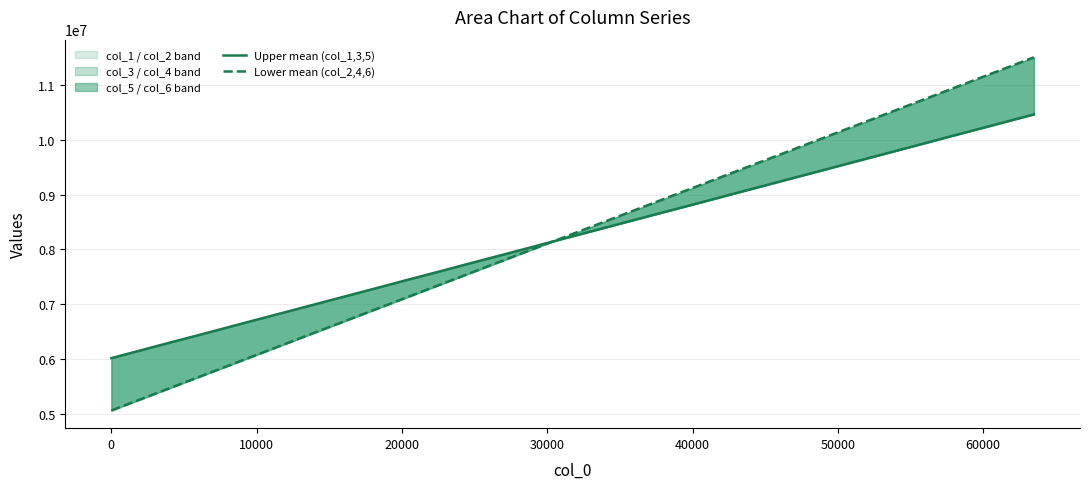

What is the minimum value for Lower mean (col_2,4,6)?

5055250.3